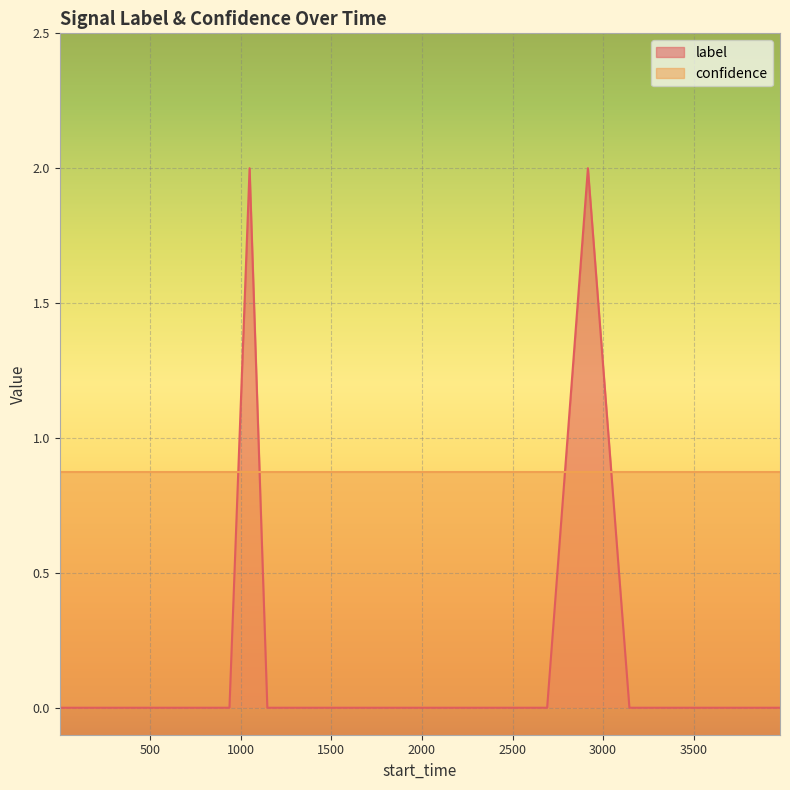

Reading right to left, extract all data points from this chart.

3976=0	3529=0	3145=0	2916=2	2691=0	2500=0	2074=0	1915=0	1777=0	1520=0	1499=0	1455=0	1147=0	1049=2	938=0	842=0	647=0	628=0	457=0	1=0